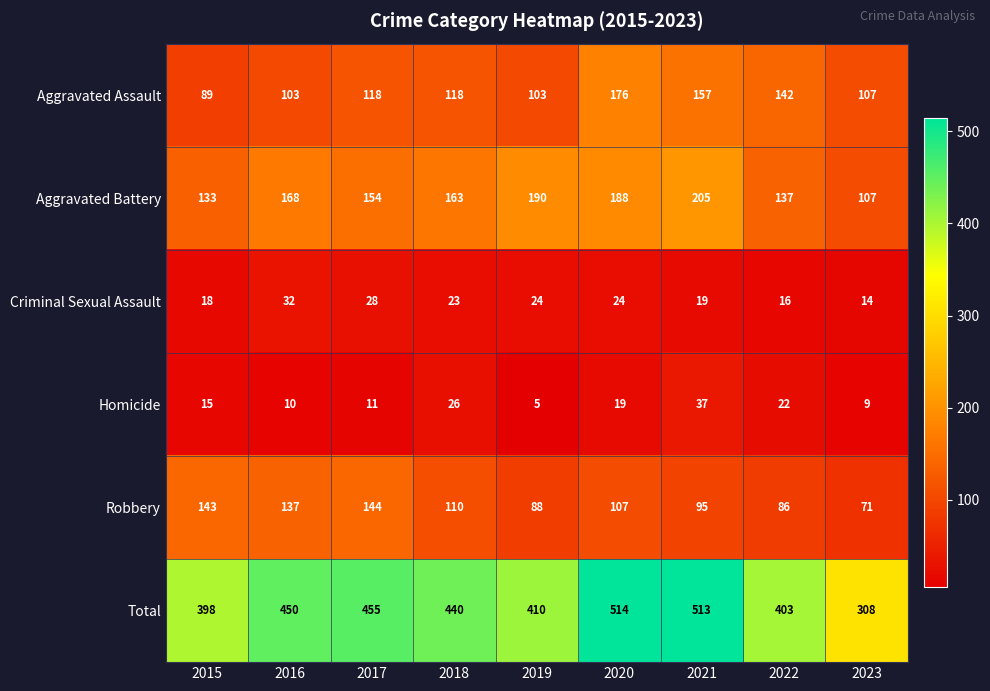

How many distinct data groups are displayed?

6